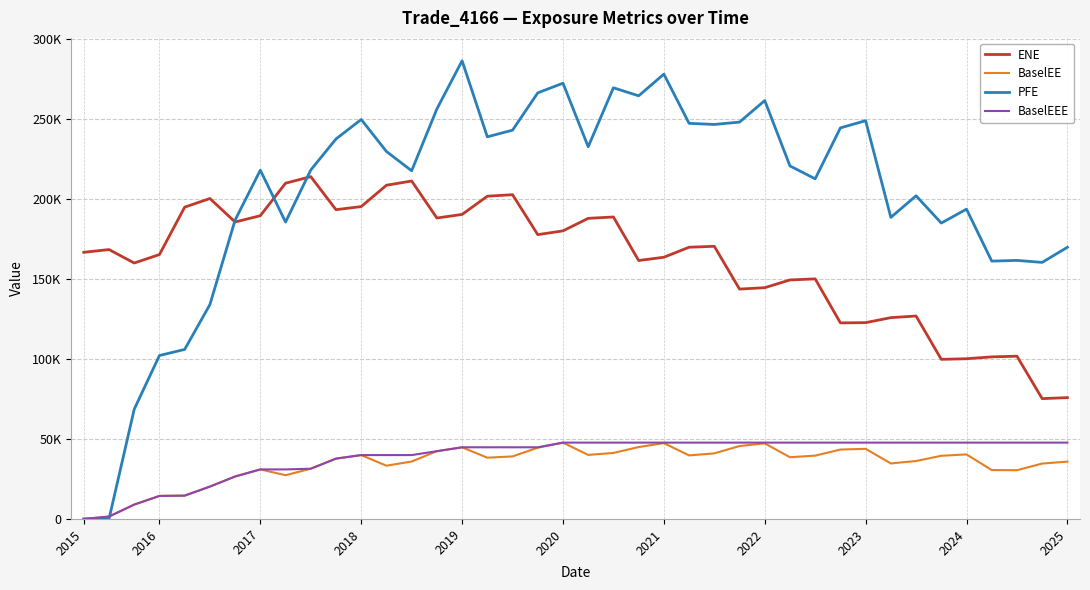

What is the difference between the maximum and minimum values in the ENE series?

138826.0